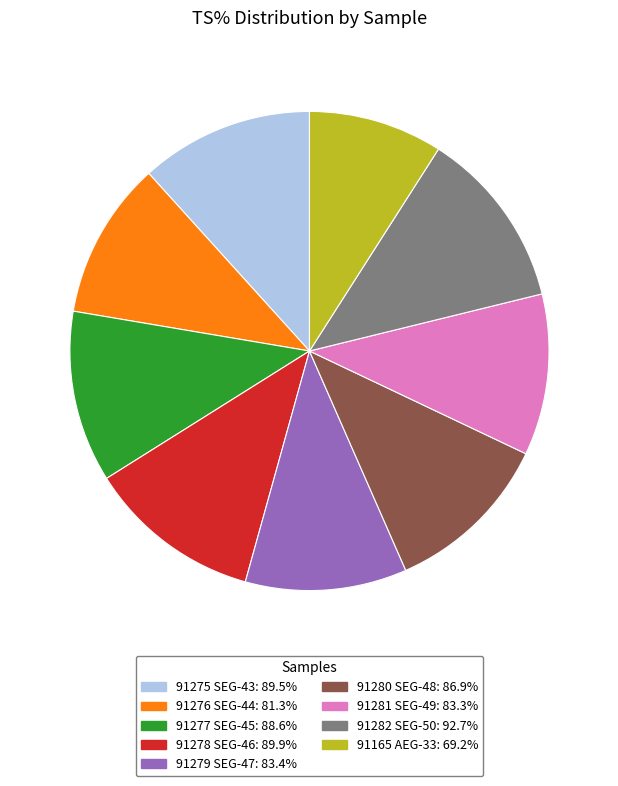

Combined, do 91275 SEG-43 and 91279 SEG-47 account for over 50%?

No